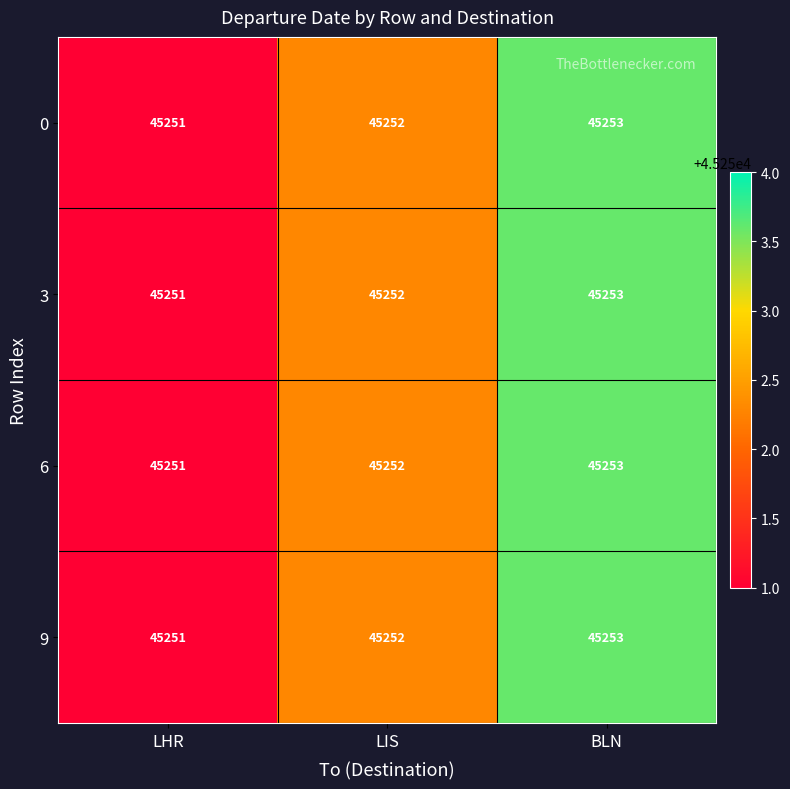

What is the maximum value shown in the chart?

45253